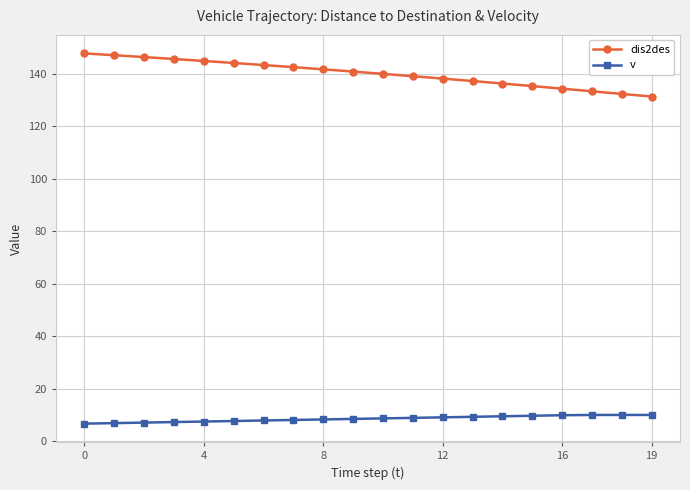

What is the difference between the maximum and minimum values in the v series?

3.3